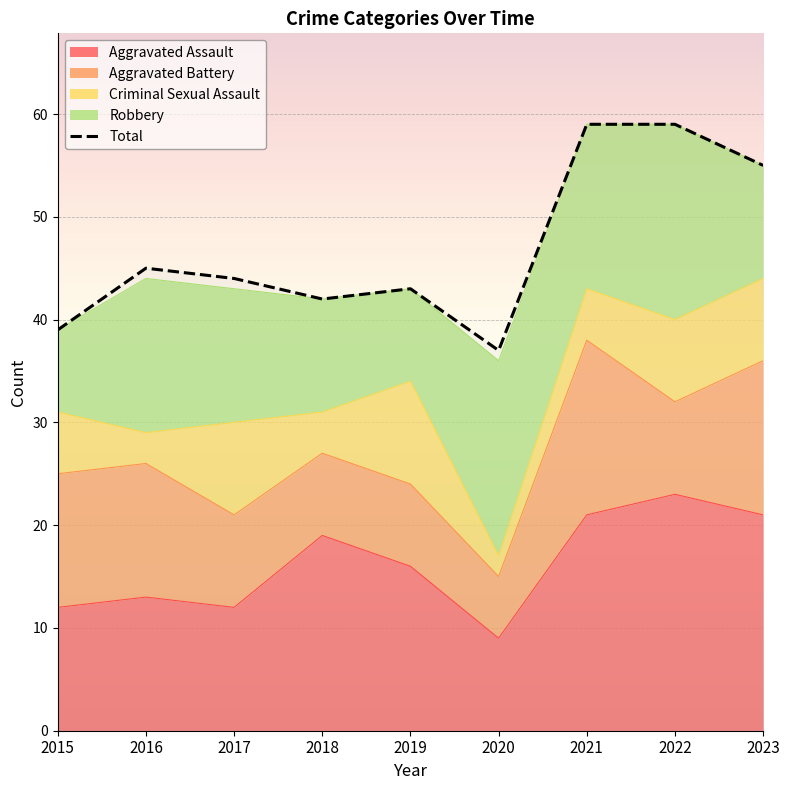

What are all the series names shown in the legend?

Aggravated Assault, Aggravated Battery, Criminal Sexual Assault, Robbery, Total